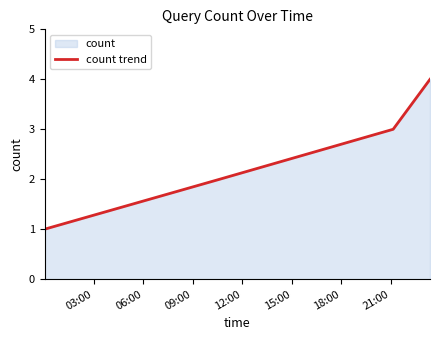

What is the greatest value displayed?

4